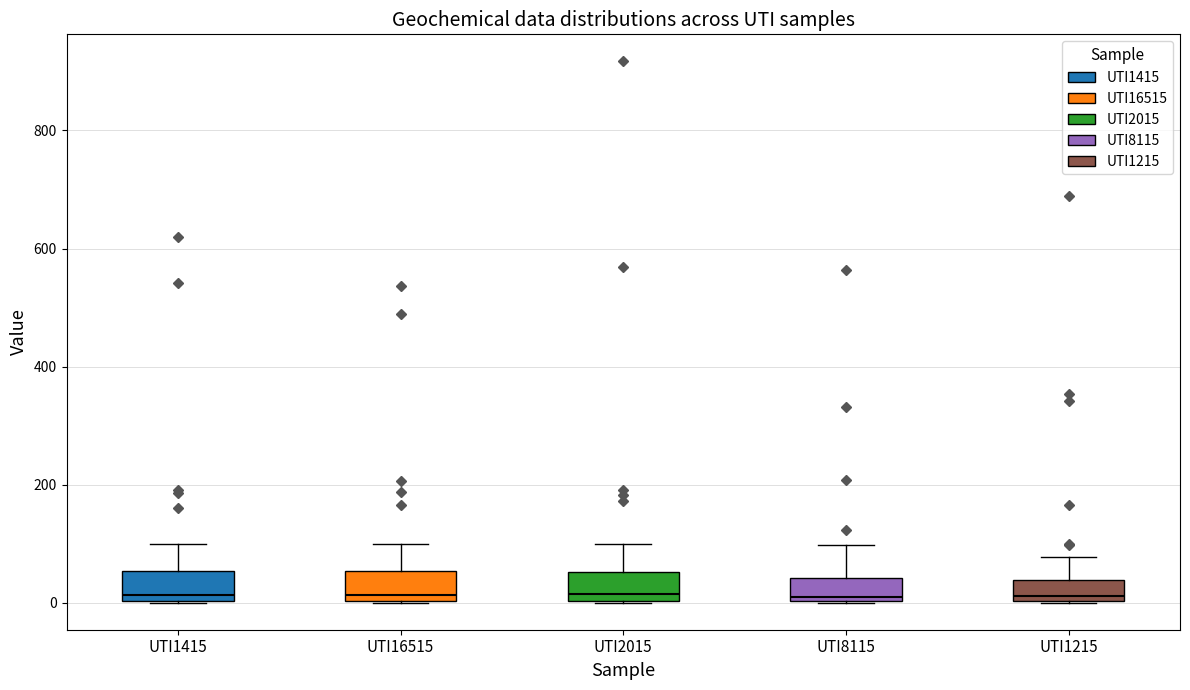

Reading left to right, read every box against the y-axis: the position of its median line, the range the box covers, and the ends of its whiskers. The values are not printed on the chart, so give them approximately, as read against the axis.

UTI1415: median 20, box 0 to 60, whiskers 0 to 100
UTI16515: median 20, box 0 to 60, whiskers 0 to 100
UTI2015: median 20, box 0 to 60, whiskers 0 to 100
UTI8115: median 0 (just above the box's lower edge), box 0 to 40, whiskers 0 to 100
UTI1215: median 20, box 0 to 40, whiskers 0 to 80